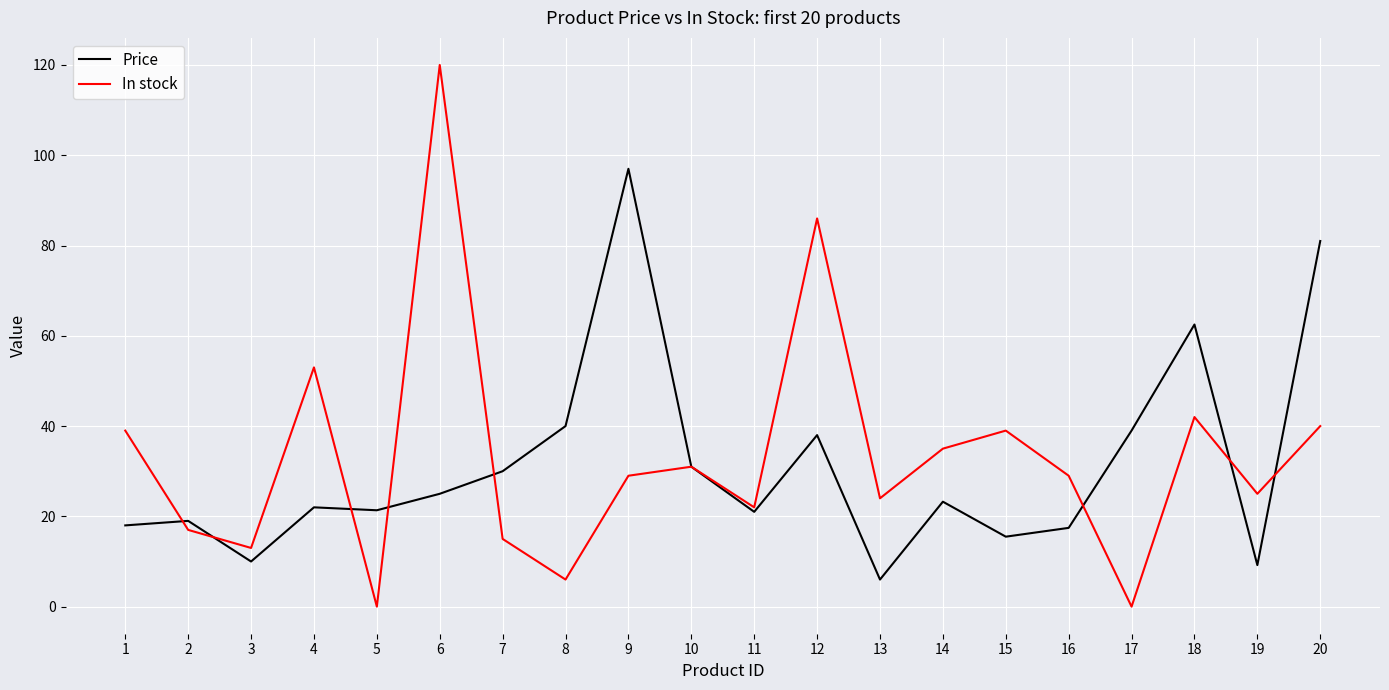

Which series has the widest spread of values?

In stock